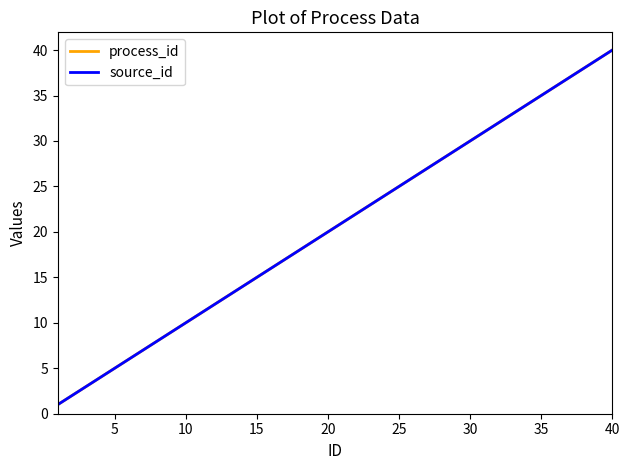

True or false: source_id has more than 2 points higher than both neighbors.

False